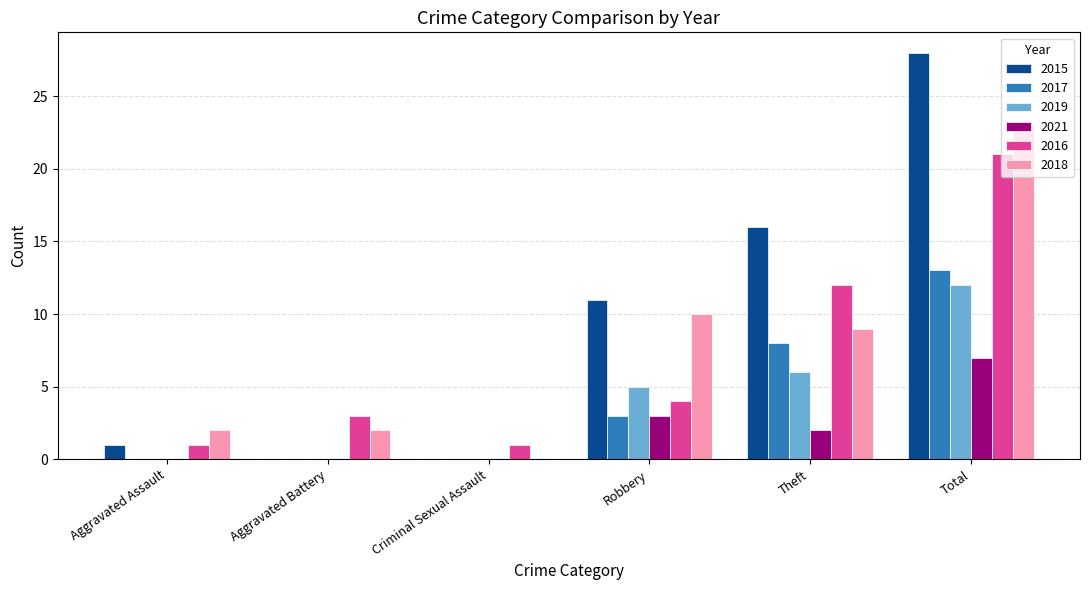

What is the difference between the 2016 values at Criminal Sexual Assault and Aggravated Battery?

2